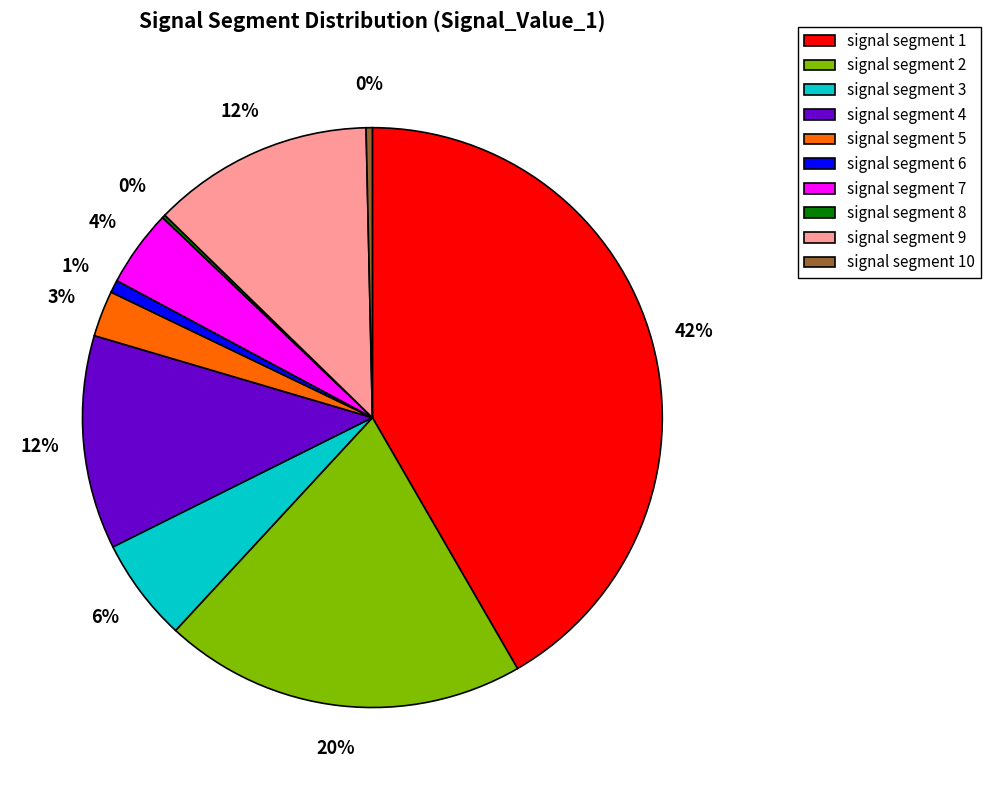

Which has a higher value, signal segment 1 or signal segment 4?

signal segment 1